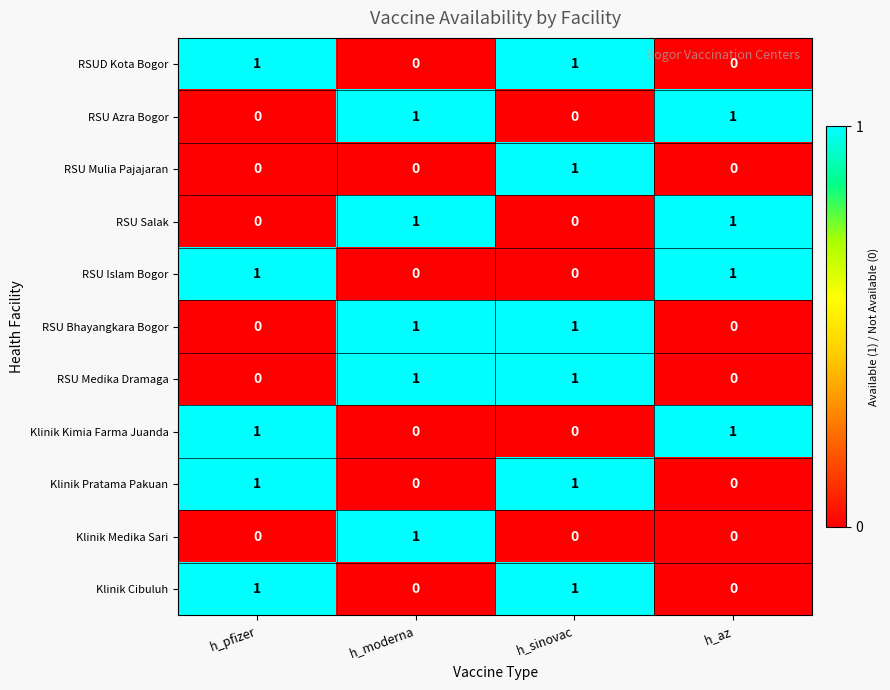

Count the number of categories in the chart.

4